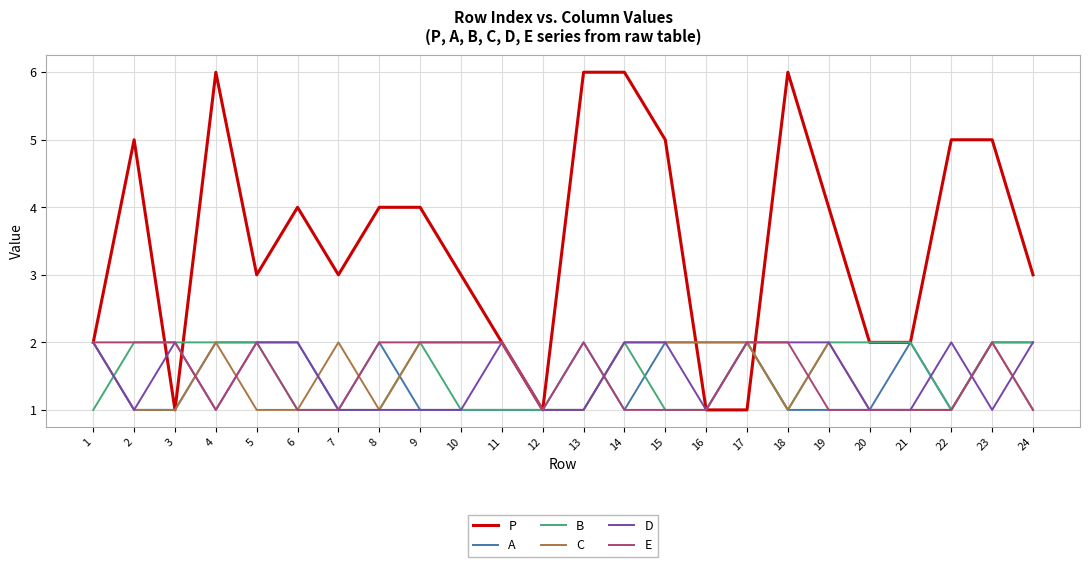

Which series has the largest total across all categories?

P